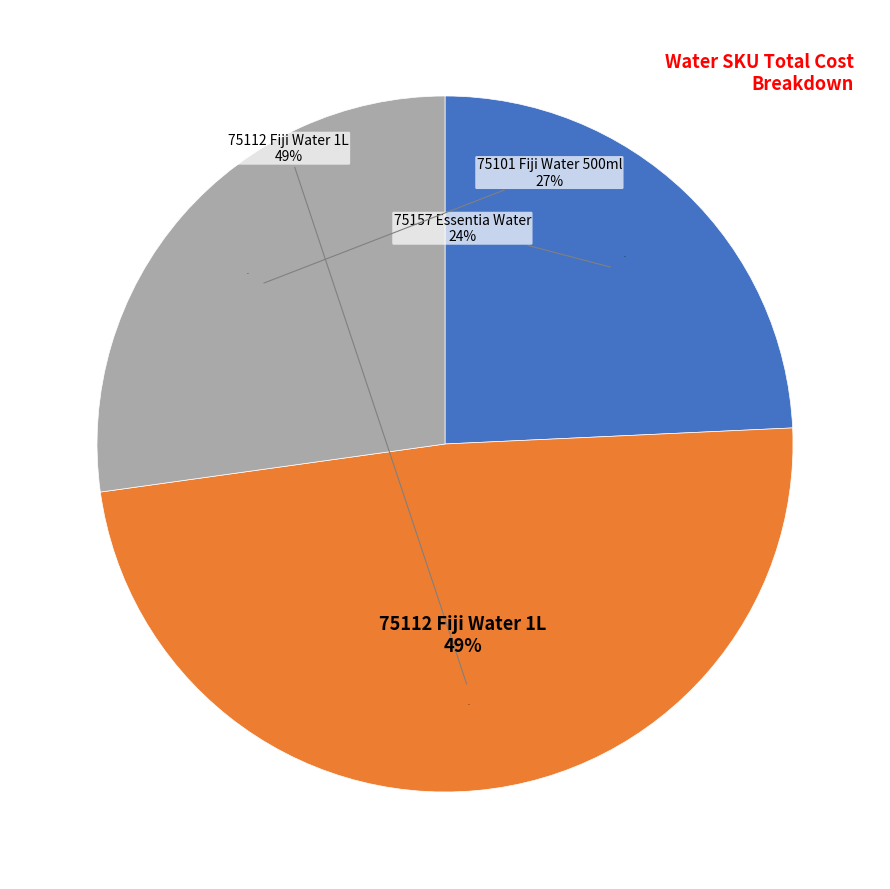

How many slices are in this pie chart?

3